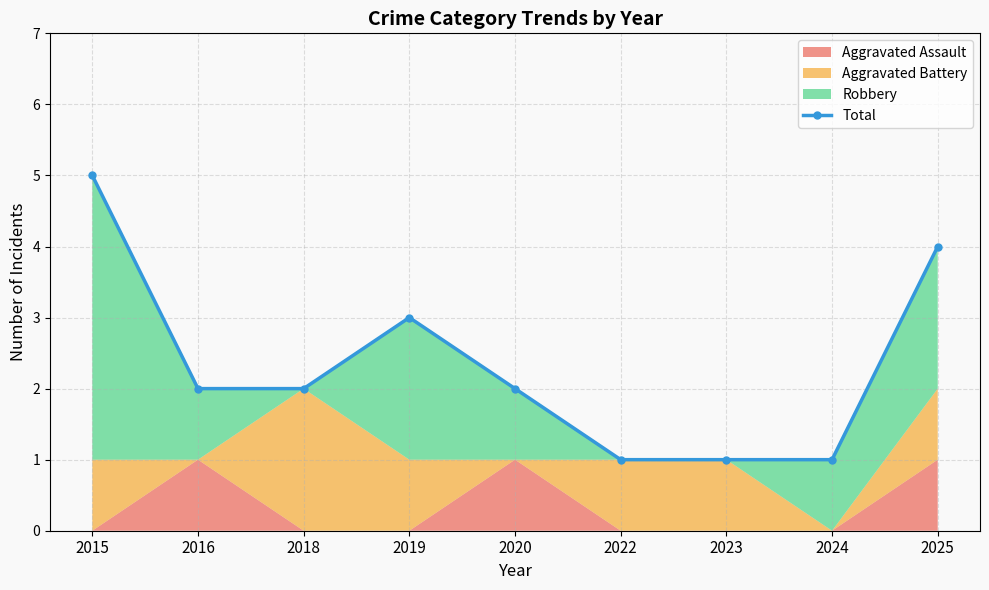

At which category does the chart reach its peak across all series?

2015